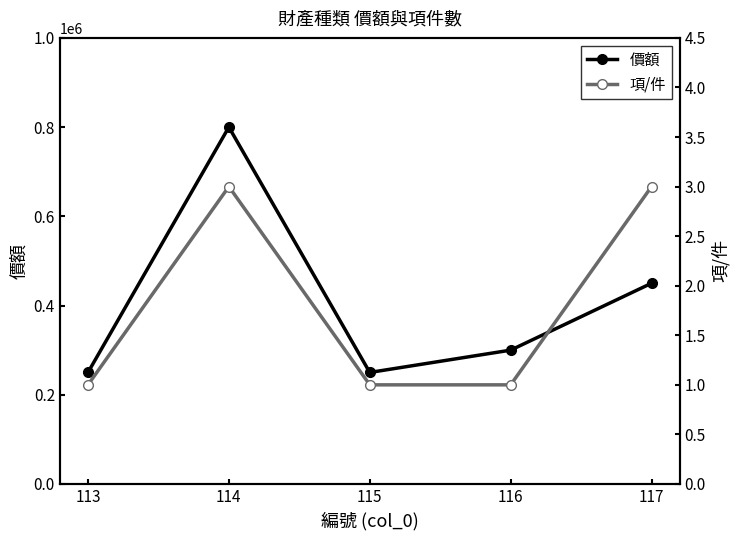

How many data points in 價額 are less than 300000?

2